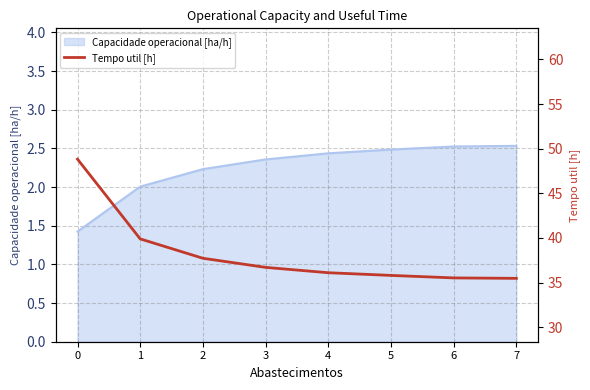

List the labels in order of value, largest first.

0, 1, 2, 3, 4, 5, 6, 7